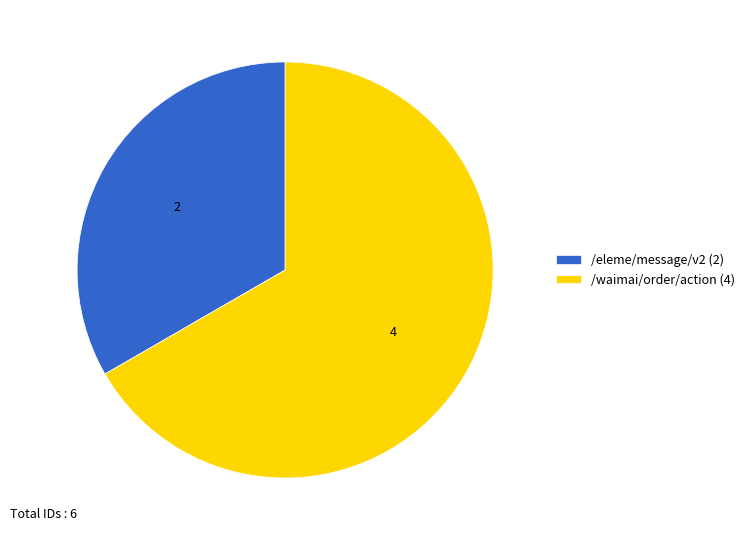

Which category has the biggest portion of the pie?

/waimai/order/action